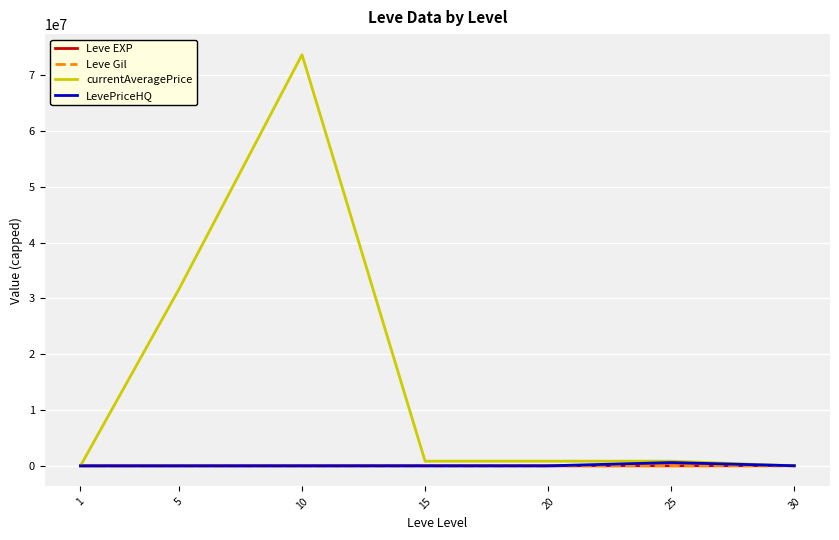

What is the maximum value shown in the chart?

73664882.0